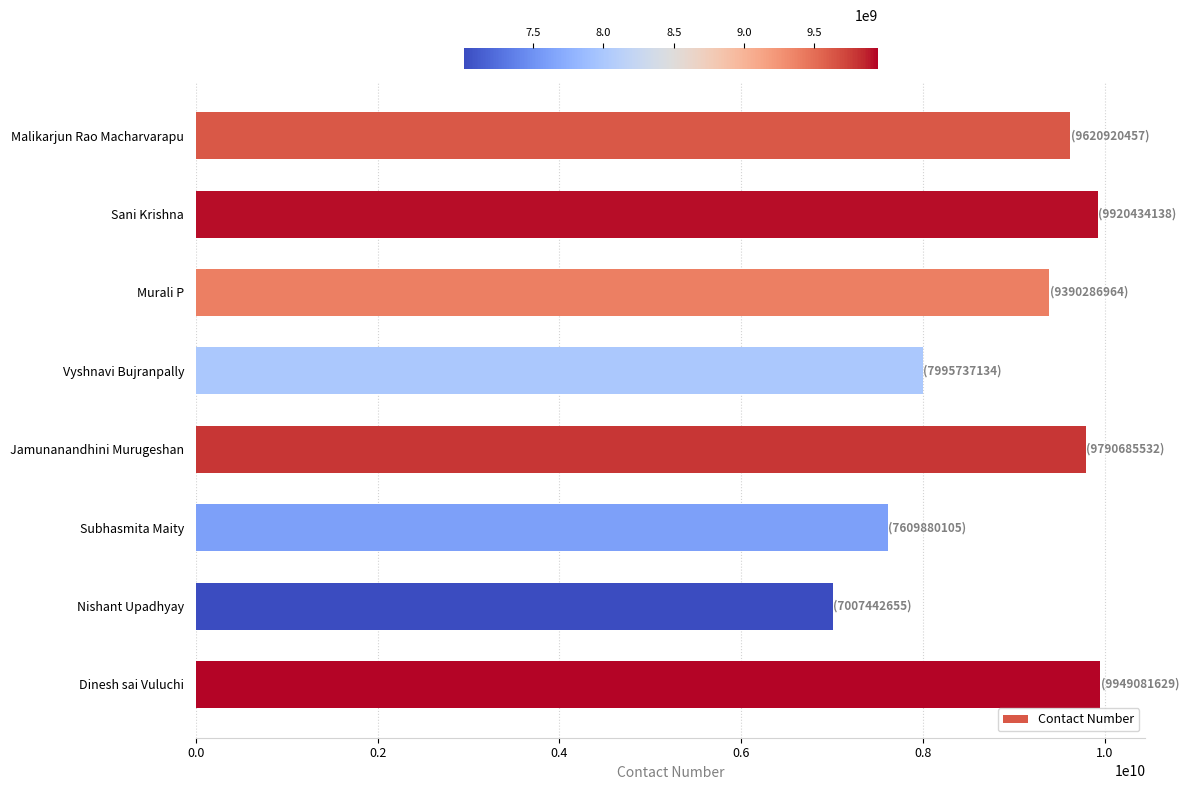

At which label is the value closest to 8478262142?

Vyshnavi Bujranpally